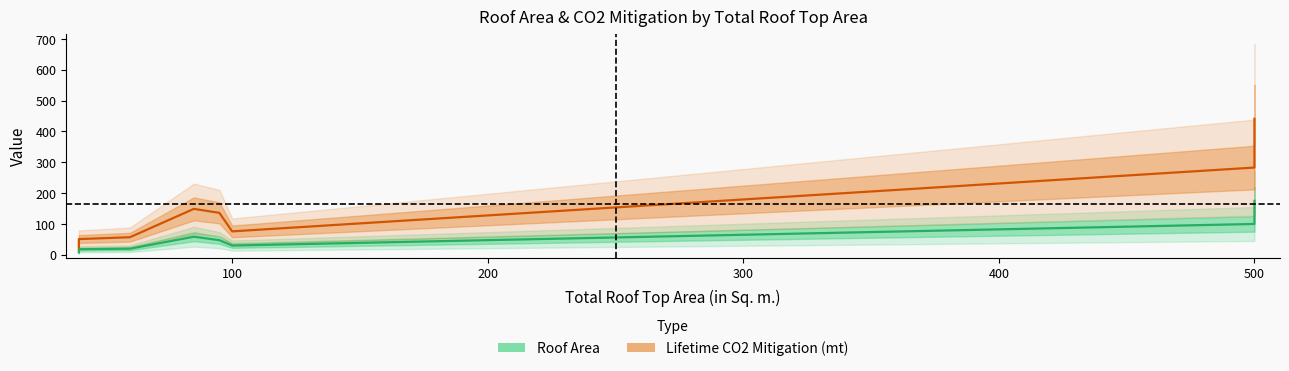

Which series changed the most between 500 and 500?

Lifetime CO2 Mitigation (mt)